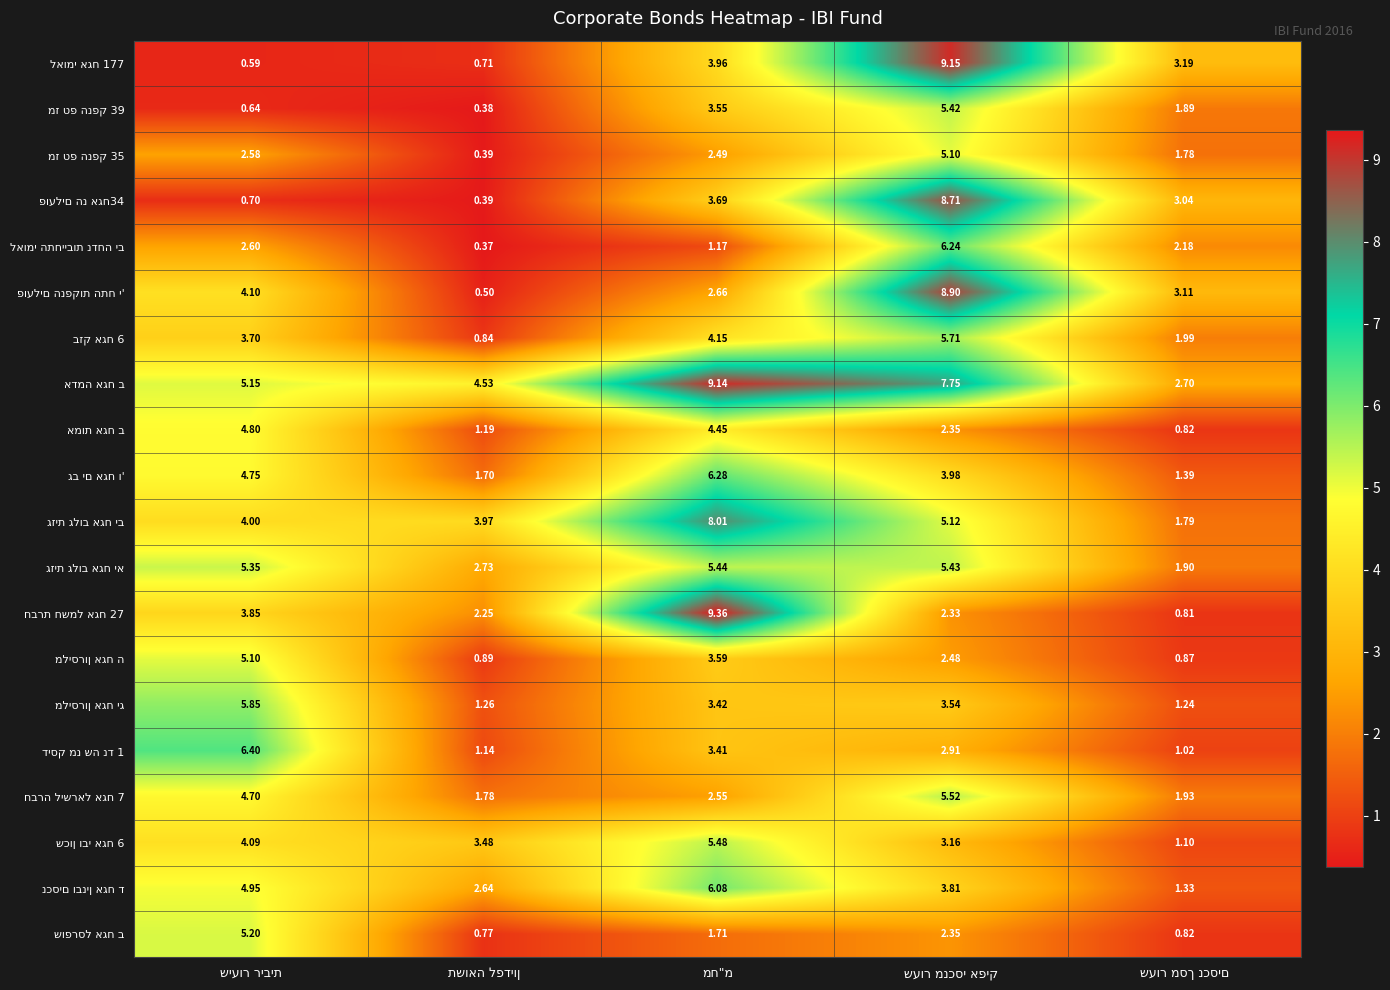

True or false: שופרסל אגח ב has a value of 5.2 at שיעור ריבית.

True